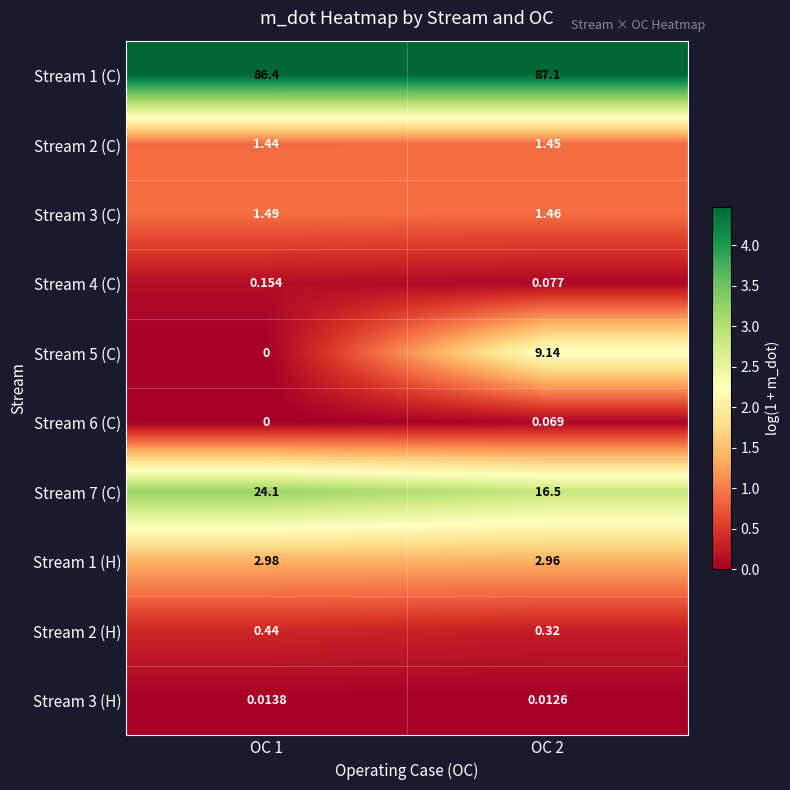

Is the value of Stream 2 (H) at OC 1 greater than the value of Stream 3 (H) at OC 2?

Yes